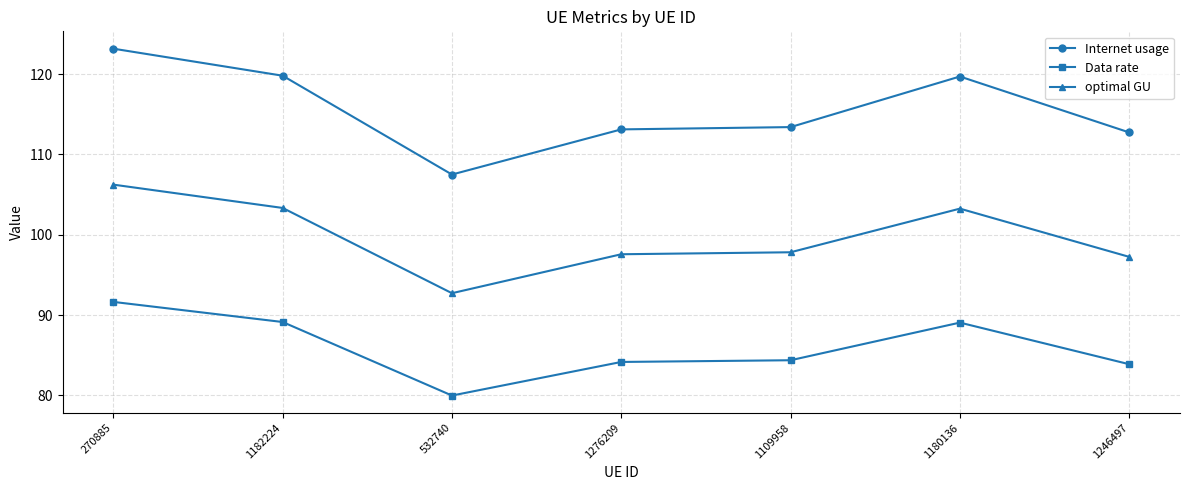

What is the sum of all Data rate values?

602.2